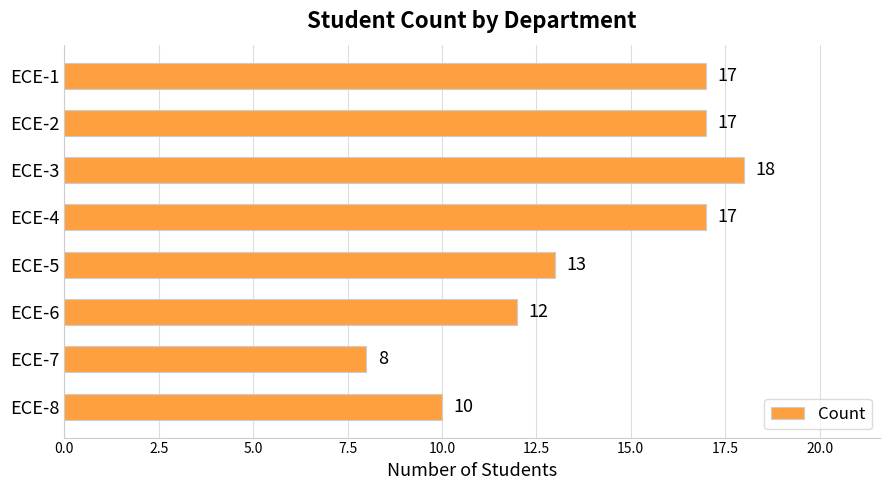

The chart shows a value of 25 at ECE-2. True or false?

False